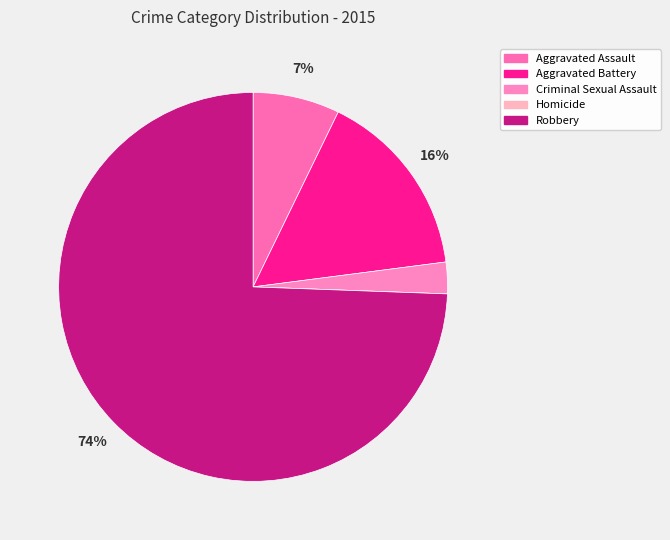

The Robbery slice represents 82% of the pie. True or false?

False